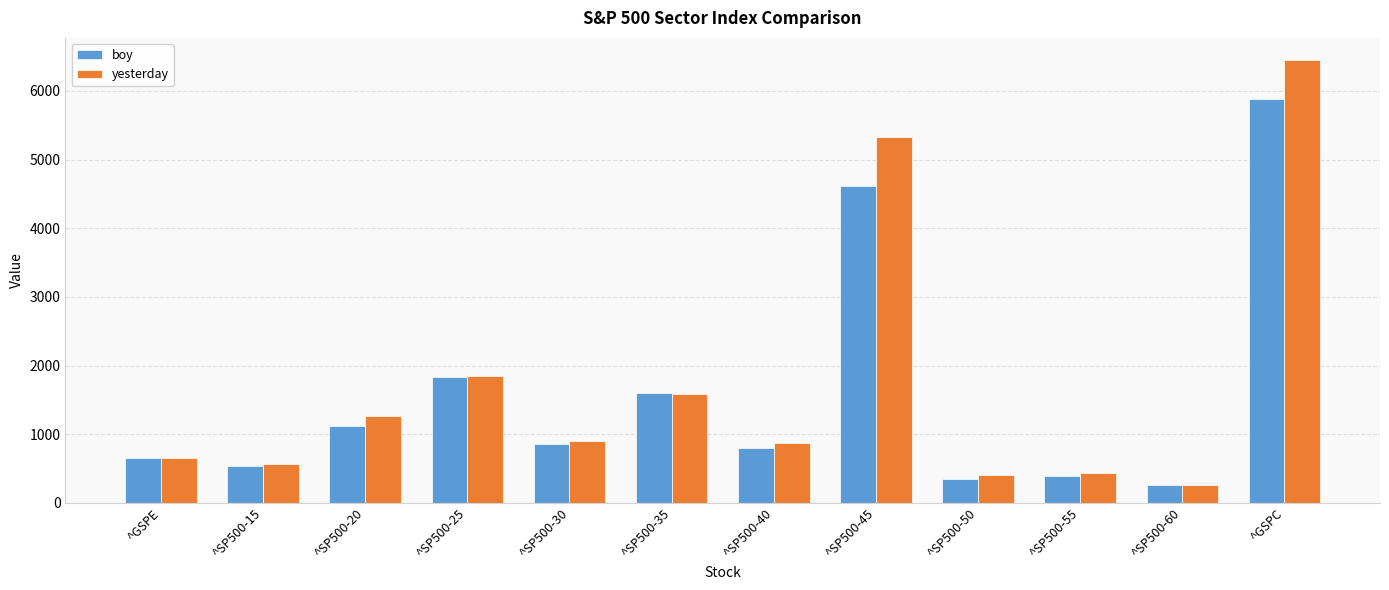

What is the label of the 9th bar from the right?

^SP500-25